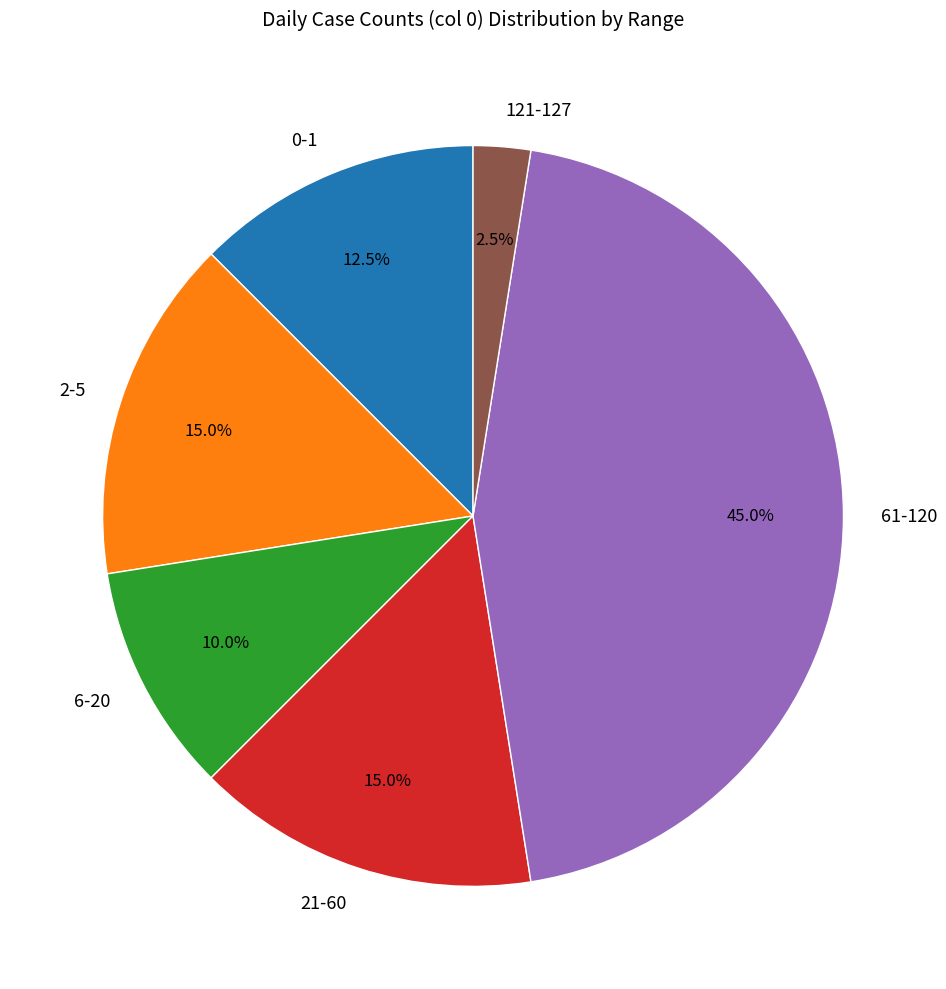

Which category has the smallest portion of the pie?

121-127